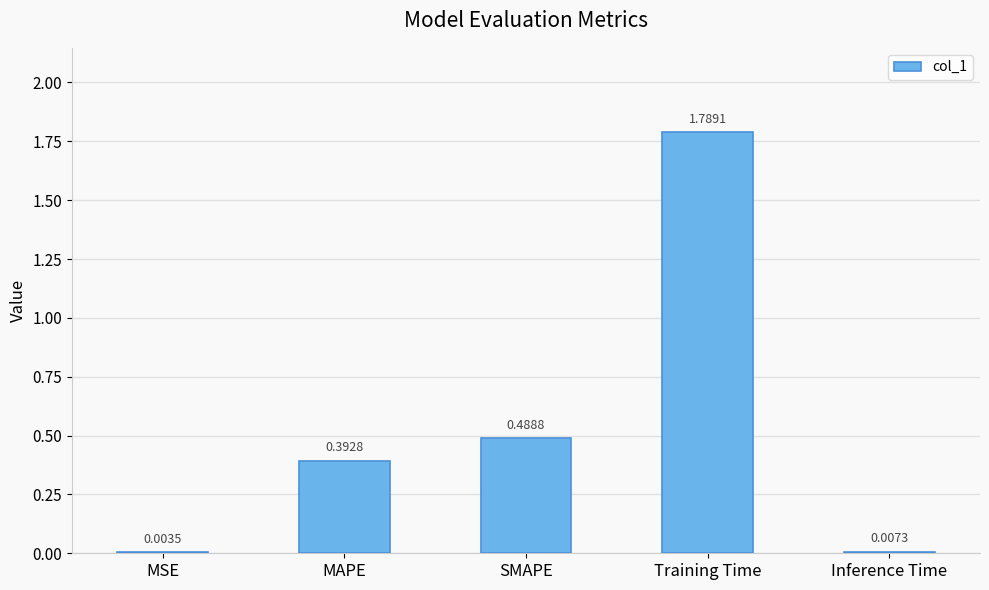

What is the sum of all values?

2.7